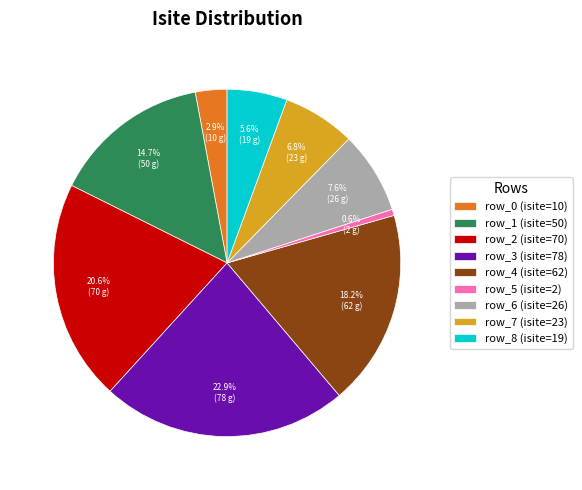

Does row_5 account for over 50% of the chart?

No